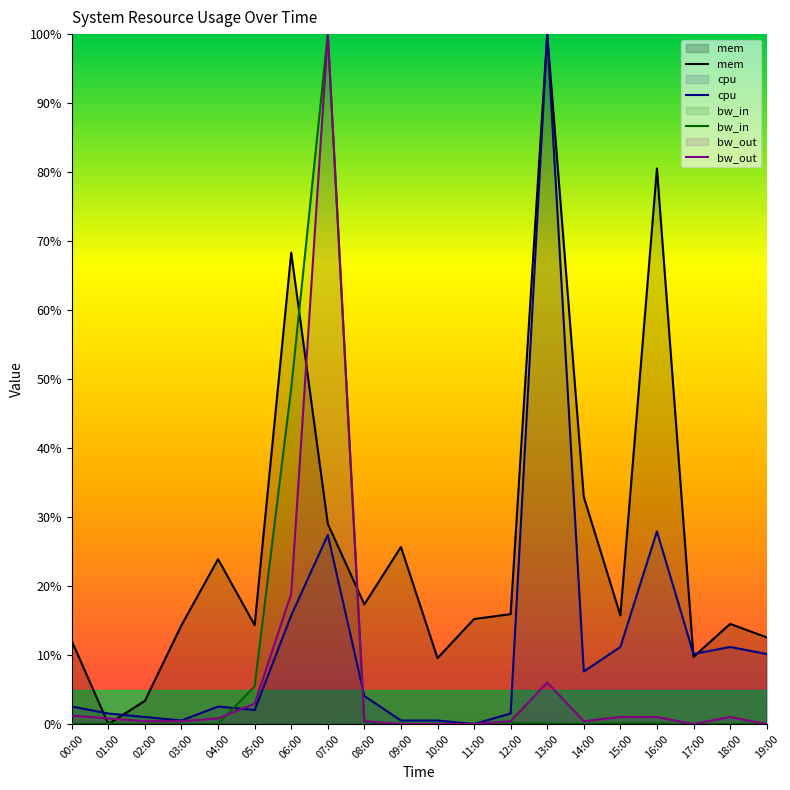

Which series has the largest range (max minus min)?

mem